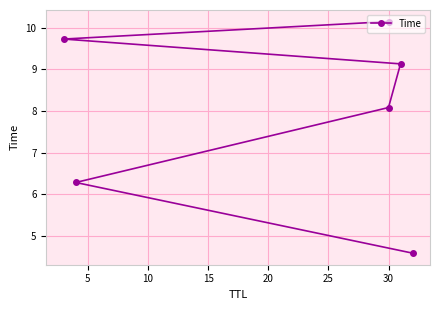

What is the difference between the values at 5 and 10?

1.8